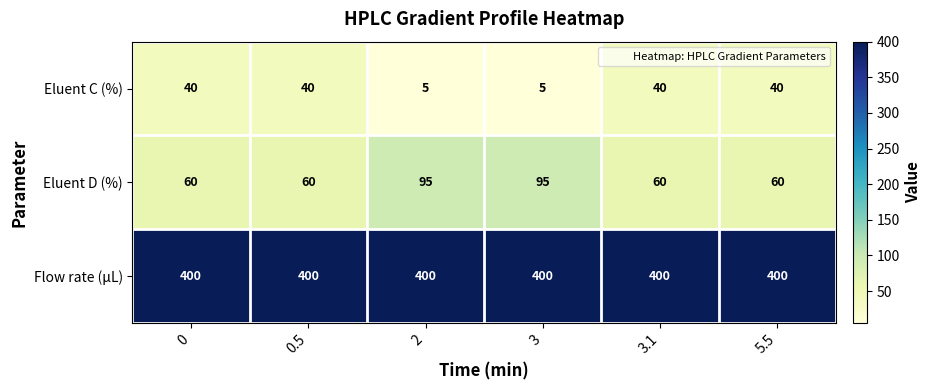

Reading left to right, what are all the values shown in this chart?

Eluent C (%): 0=40	0.5=40	2=5	3=5	3.1=40	5.5=40
Eluent D (%): 0=60	0.5=60	2=95	3=95	3.1=60	5.5=60
Flow rate (μL): 0=400	0.5=400	2=400	3=400	3.1=400	5.5=400